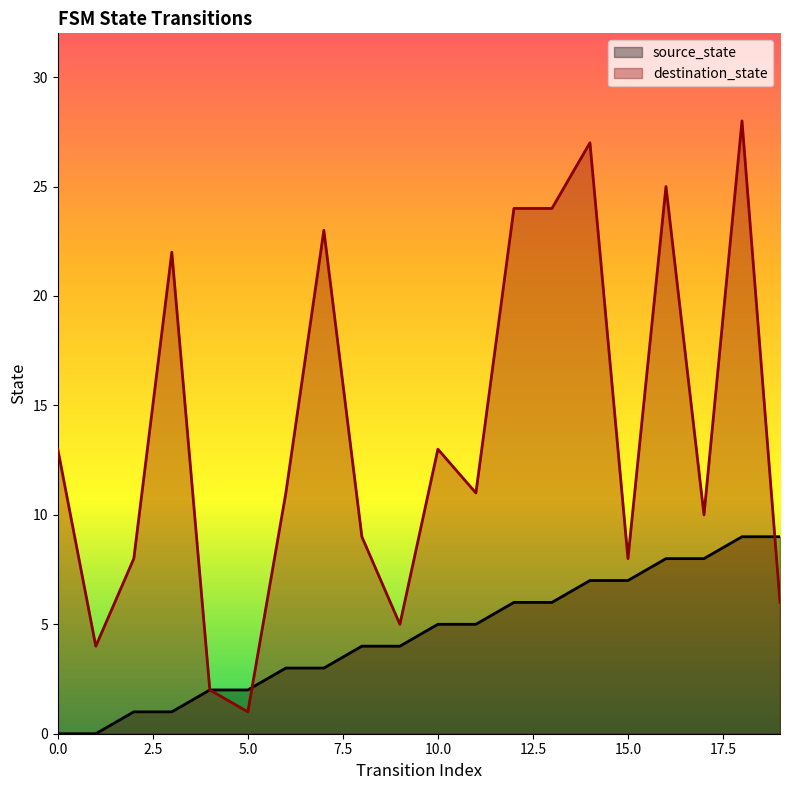

Reading left to right, extract all data points from this chart.

source_state: 0=0	1=0	2=1	3=1	4=2	5=2	6=3	7=3	8=4	9=4	10=5	11=5	12=6	13=6	14=7	15=7	16=8	17=8	18=9	19=9
destination_state: 0=13	1=4	2=8	3=22	4=2	5=1	6=11	7=23	8=9	9=5	10=13	11=11	12=24	13=24	14=27	15=8	16=25	17=10	18=28	19=6